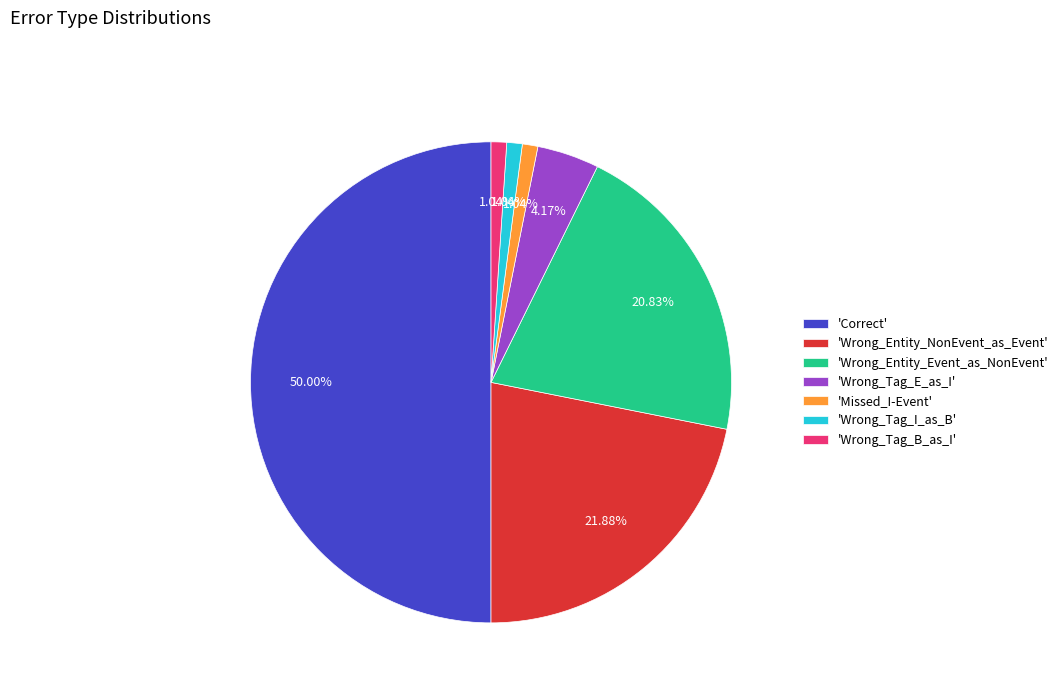

Which category has the biggest portion of the pie?

'Correct'